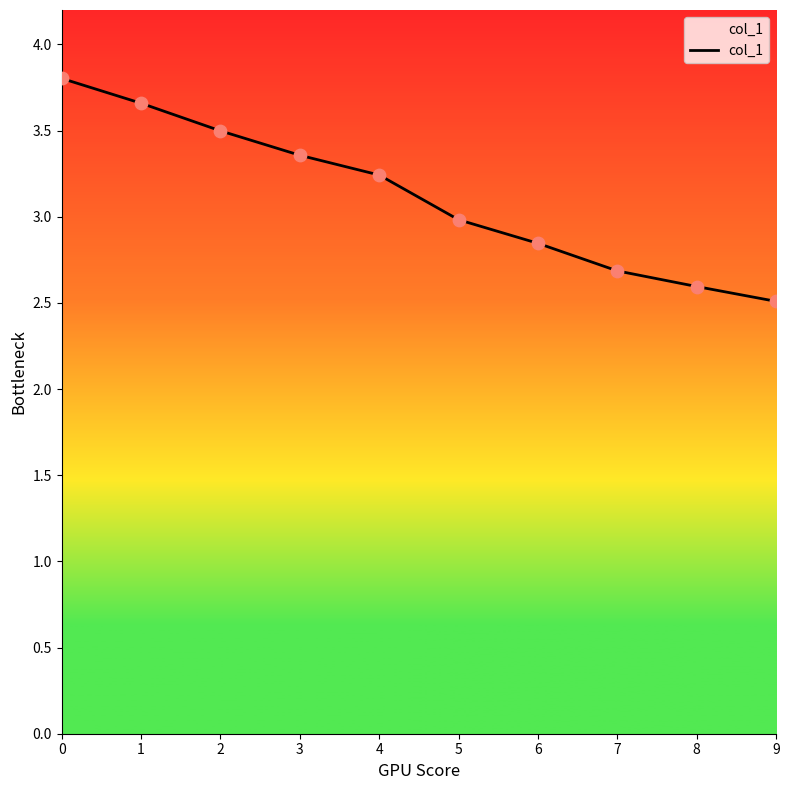

What is the change in value from 1 to 9?

-1.1